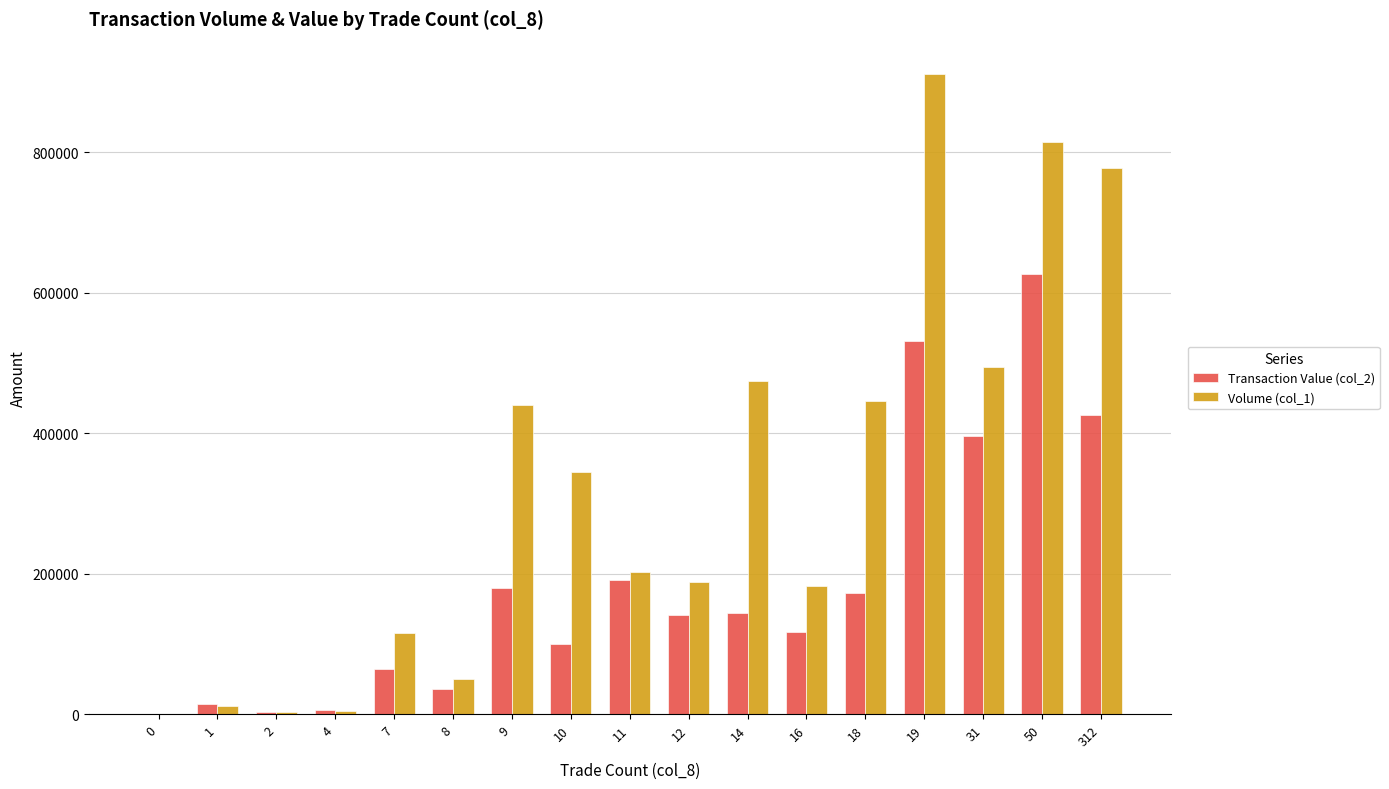

What is the greatest value displayed?

912000